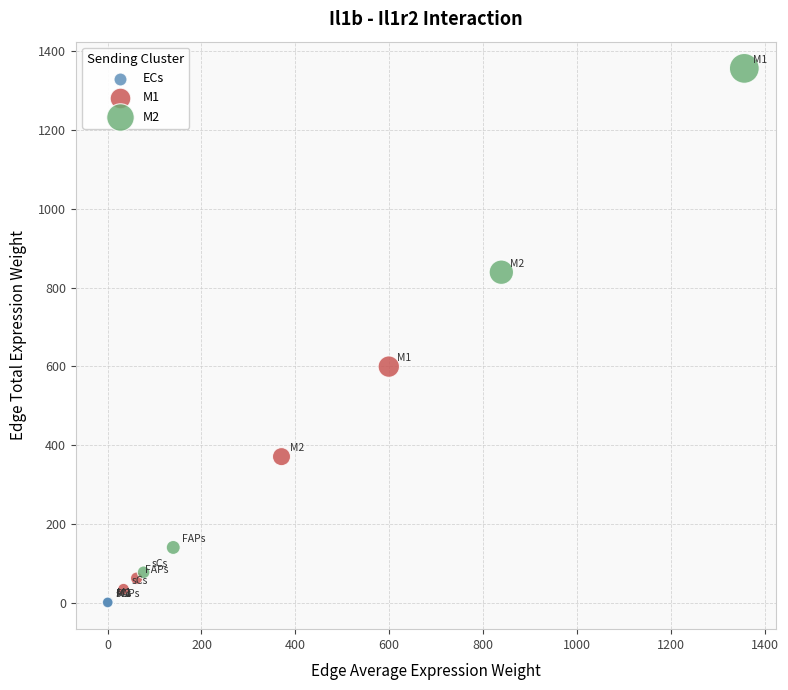

Which series contains the highest Y value?

M2